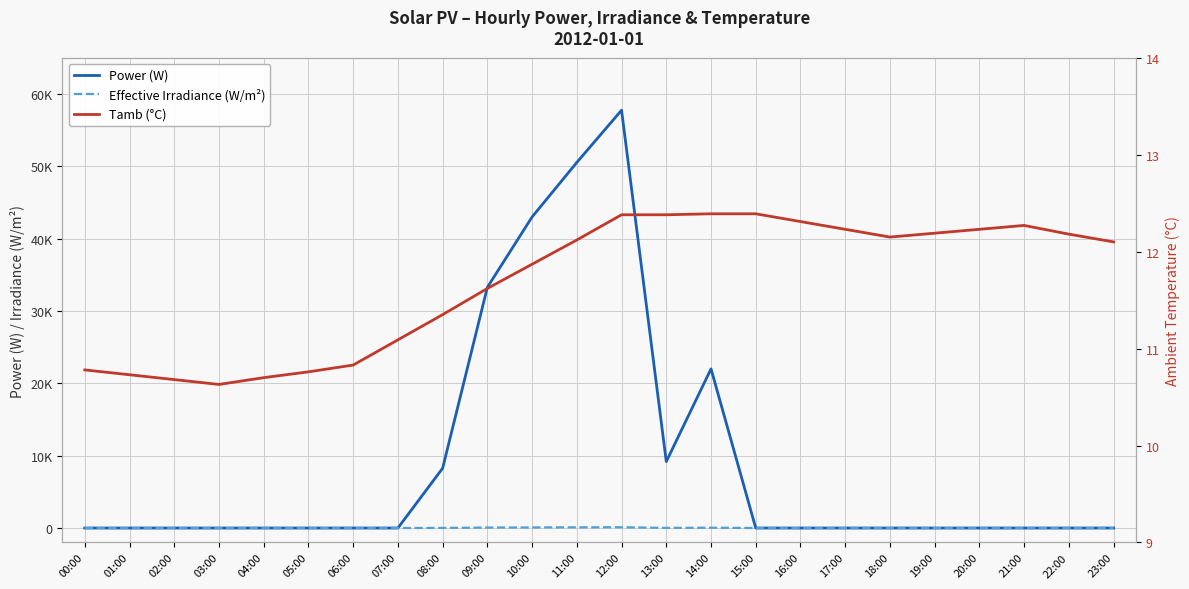

At how many categories does at least one series exceed 16730?

5